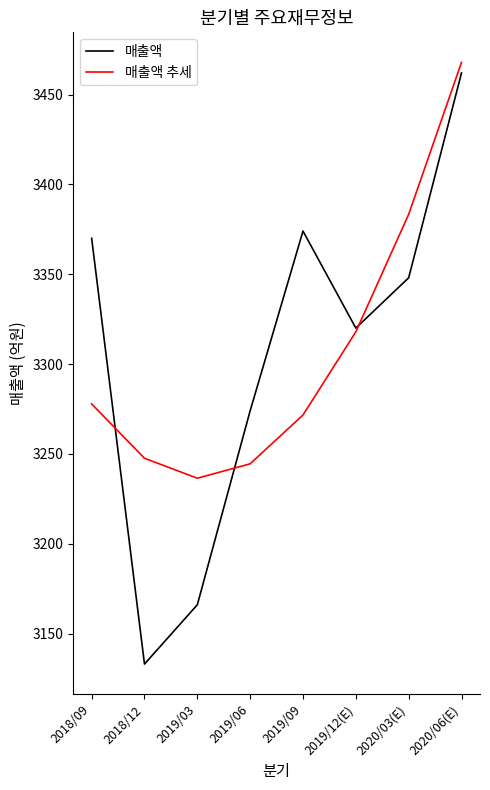

At 2019/03, list the series in order from largest to smallest.

매출액 추세, 매출액